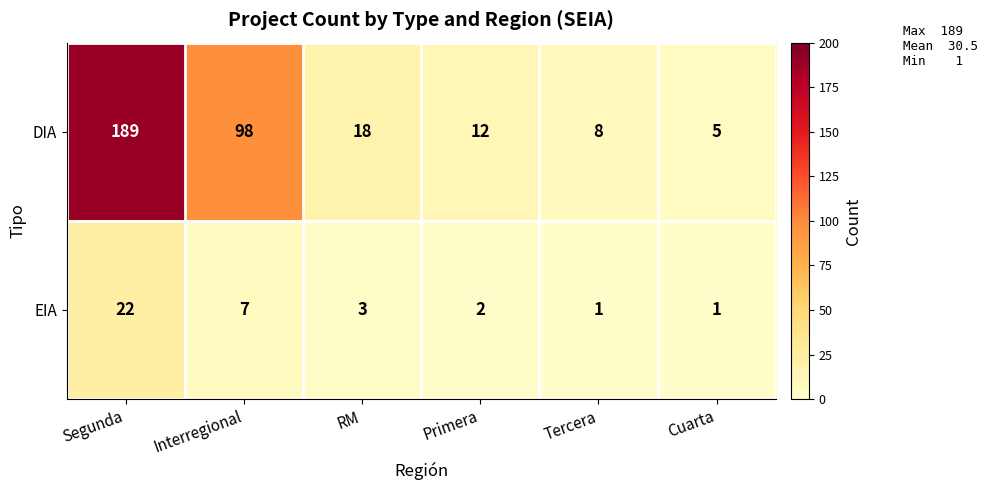

Between Primera and Cuarta, which series saw the biggest shift?

DIA